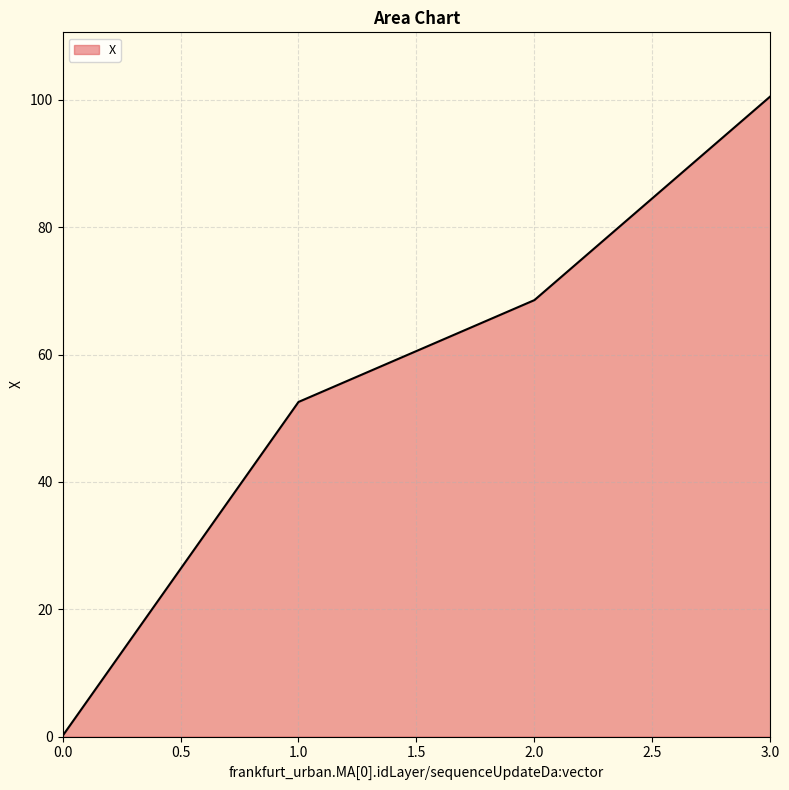

What is the difference between the second highest and second lowest values?

16.0